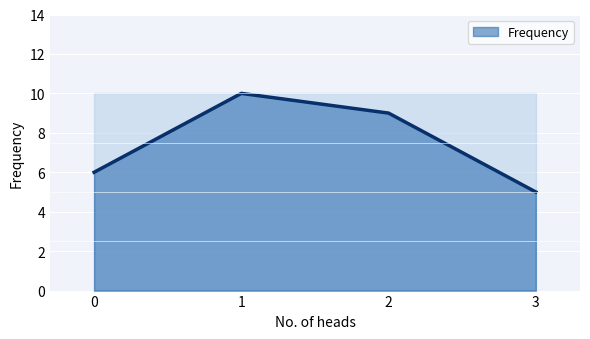

Count the values in the range 6 to 10.

3